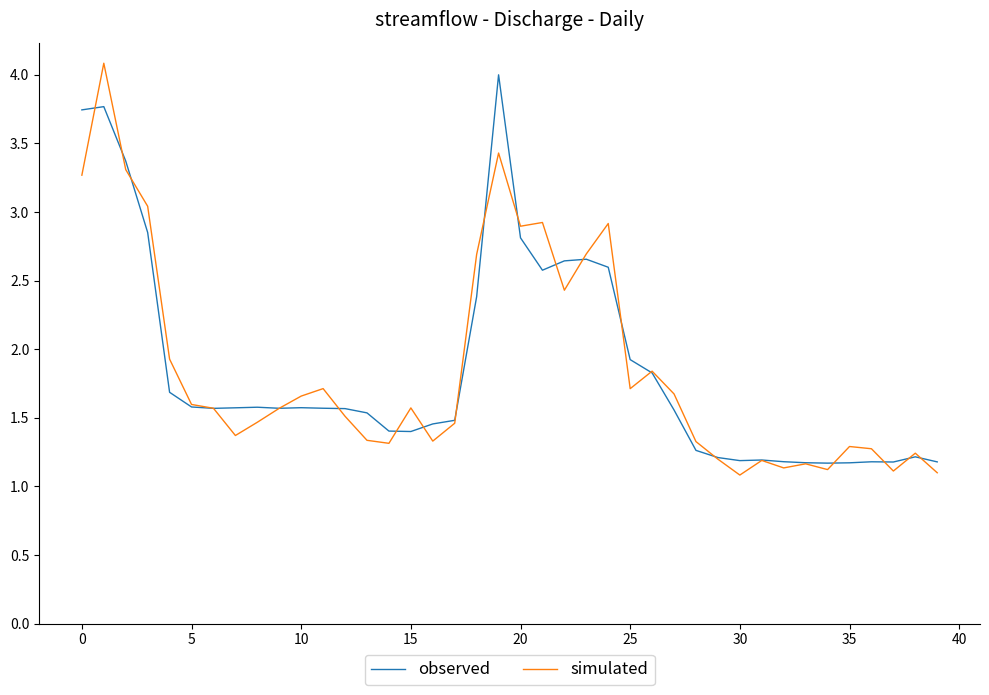

What is the minimum value for simulated?

1.1